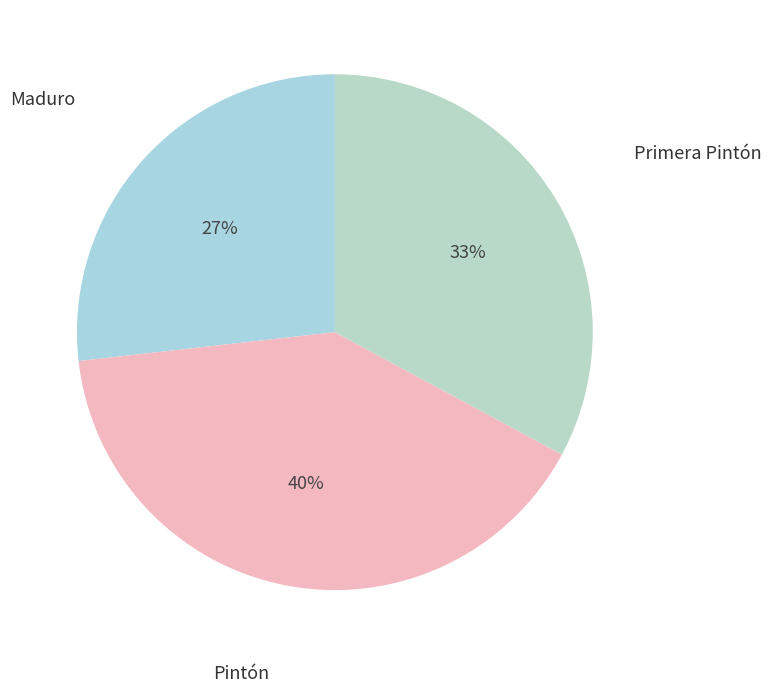

Does Pintón account for over 50% of the chart?

No